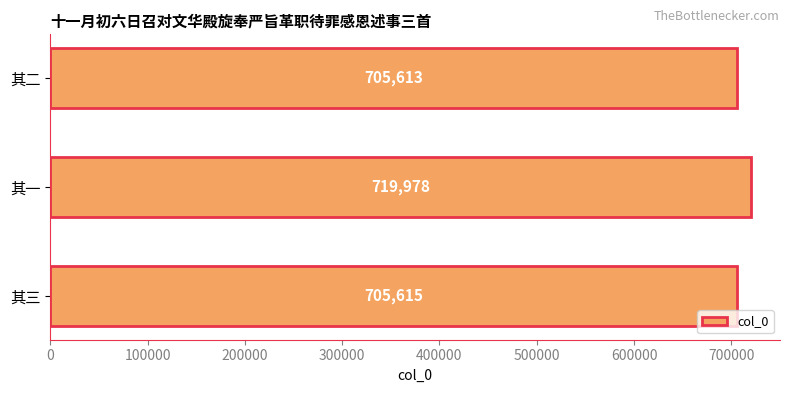

The chart shows a value of 705613 at 其二. True or false?

True